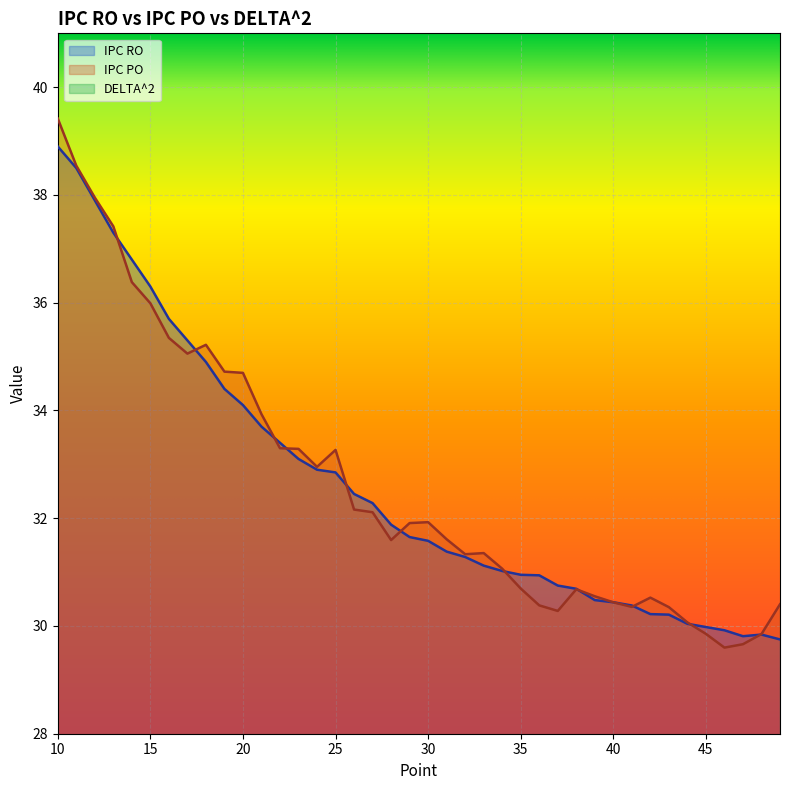

What are all the series names shown in the legend?

IPC RO, IPC PO, DELTA^2